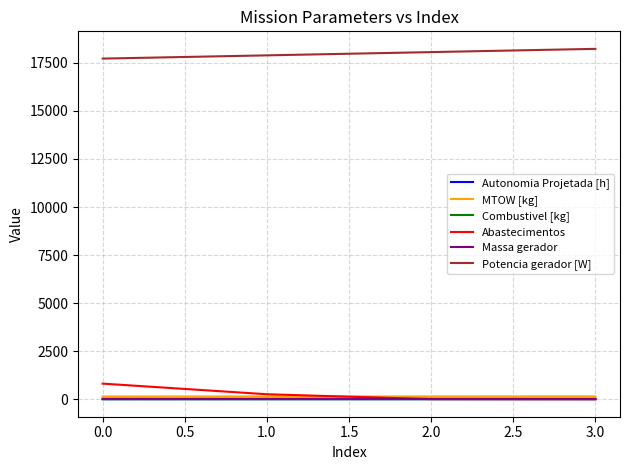

True or false: Potencia gerador [W] has a value of 17723.4 at 0.0.

True